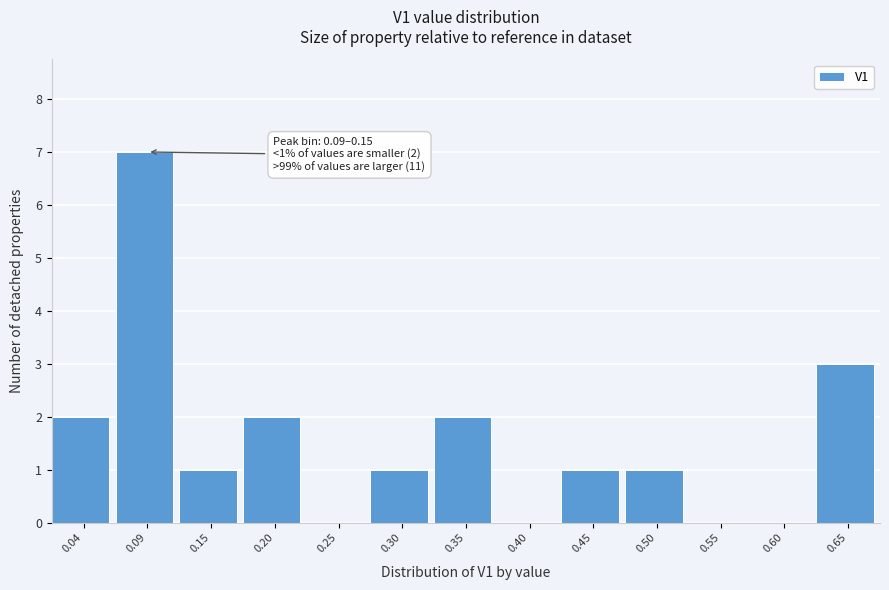

Reading left to right, what are all the values shown in this chart?

0.04=2	0.09=7	0.15=1	0.20=2	0.25=0	0.30=1	0.35=2	0.40=0	0.45=1	0.50=1	0.55=0	0.60=0	0.65=3